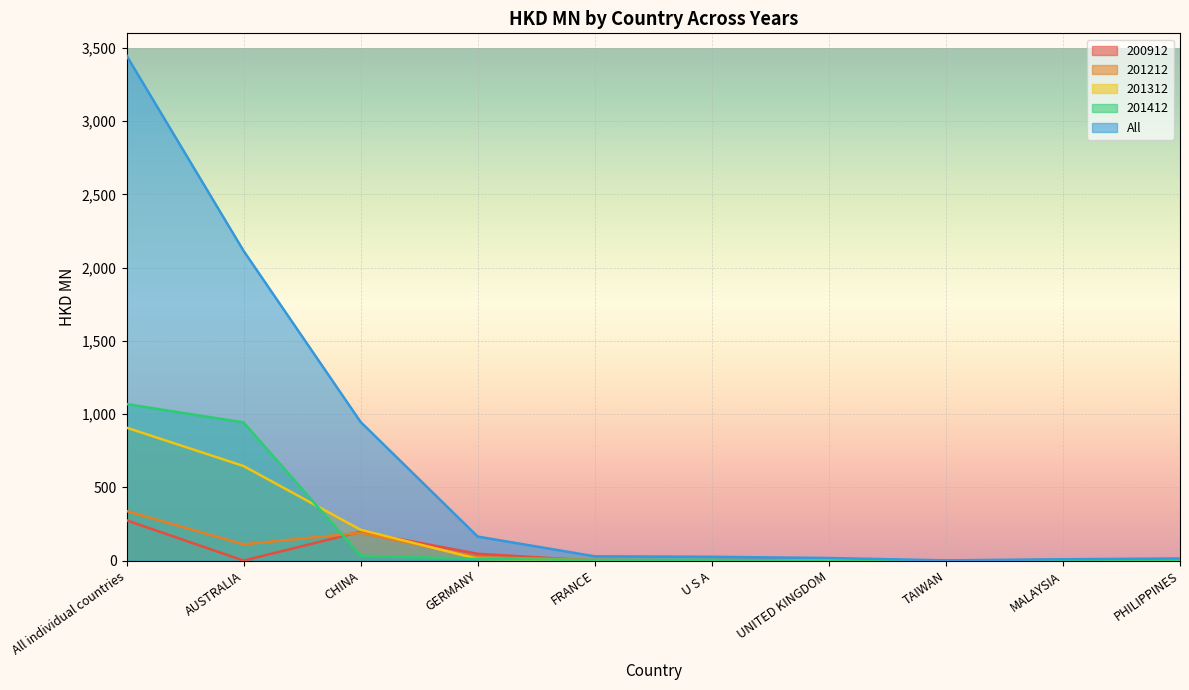

What is the difference between the 201412 values at MALAYSIA and FRANCE?

5.0